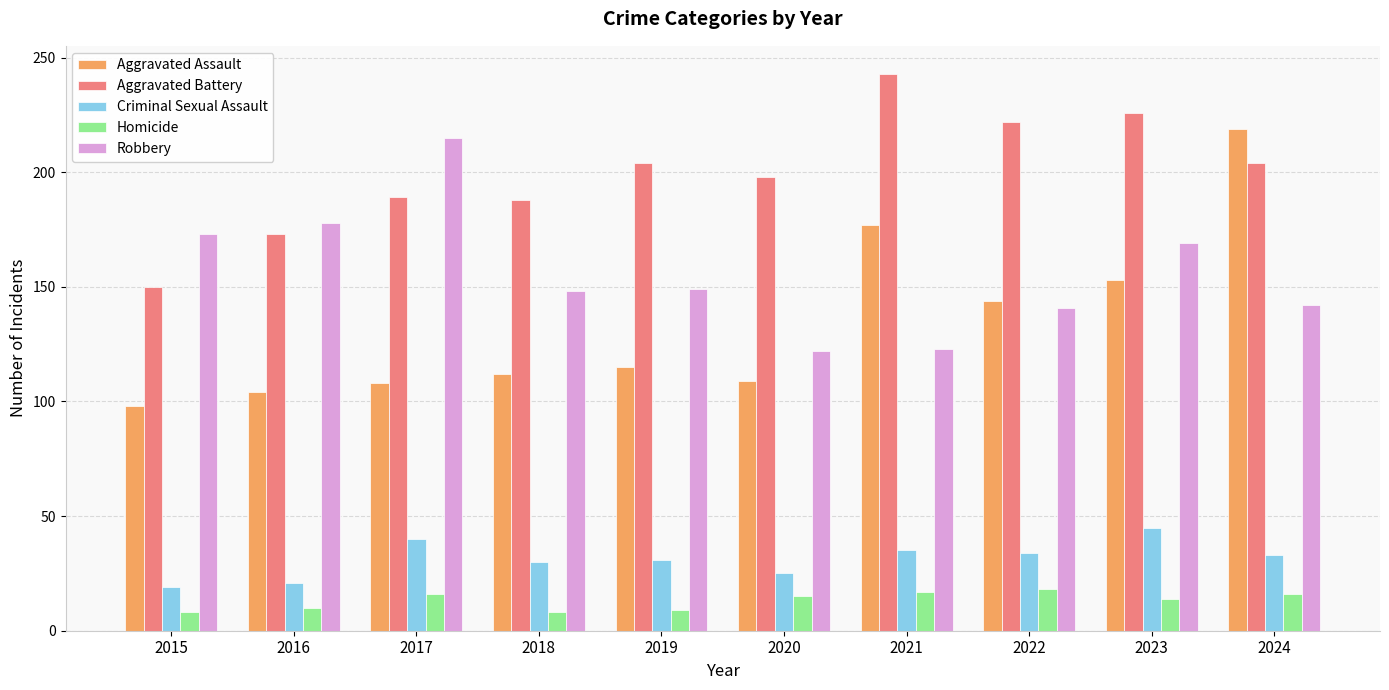

True or false: Aggravated Battery has a value of 204 at 2019.

True